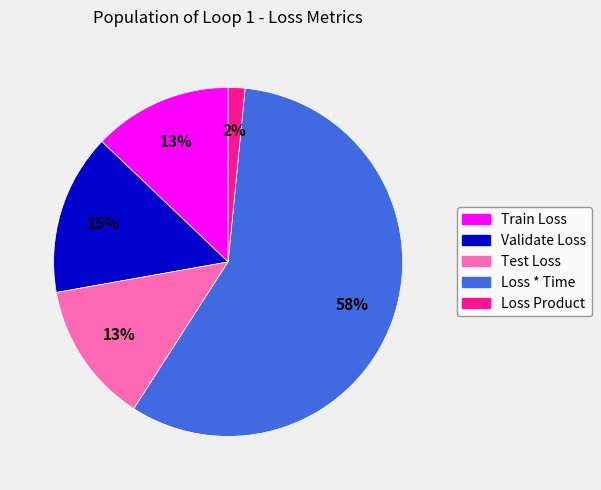

Does any single category account for the majority?

Yes